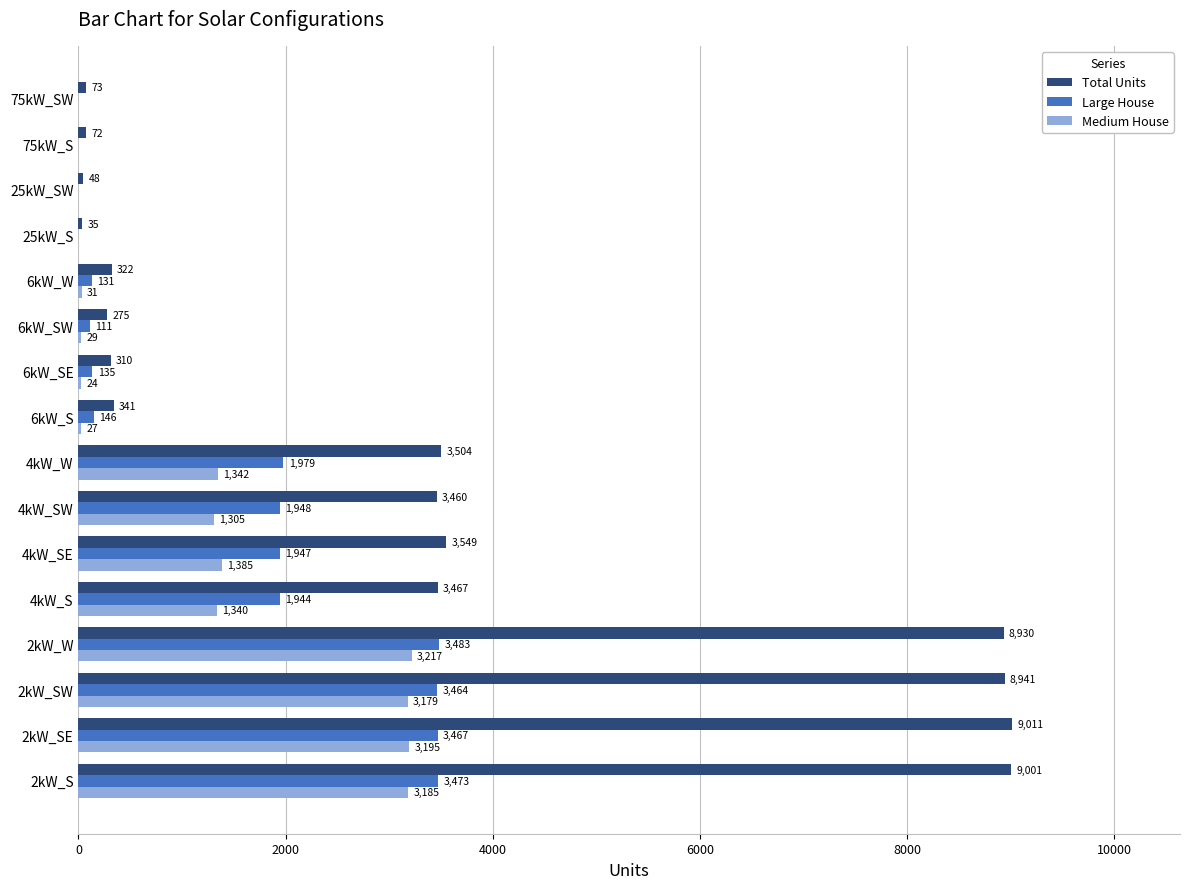

Is it true that Large House equals 1525 at 2kW_S?

False